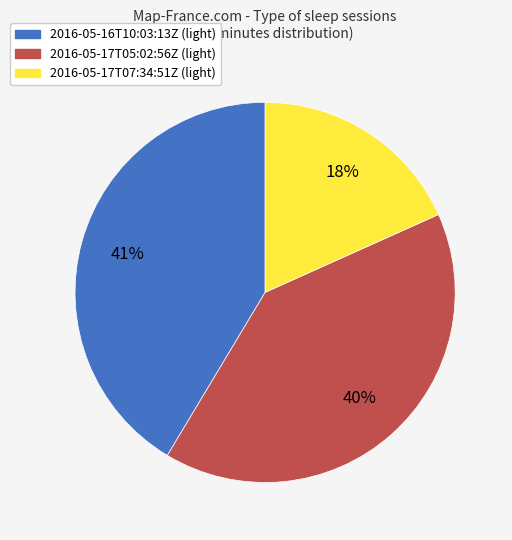

Which category has the biggest portion of the pie?

2016-05-16T10:03:13Z